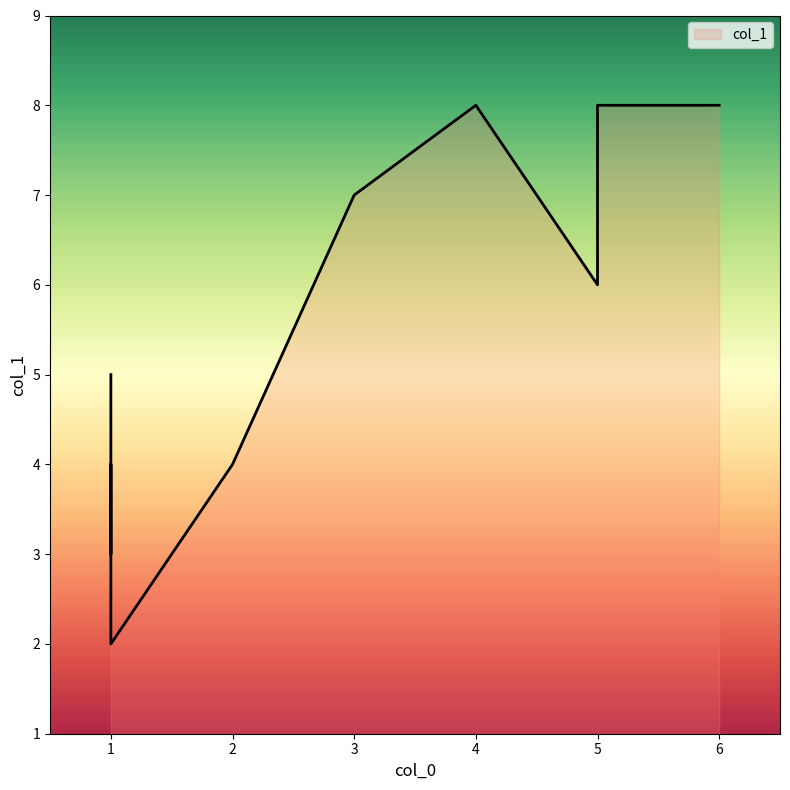

Reading left to right, transcribe all the data shown in this chart.

5=8	5=6	1=3	1=5	2=4	3=7	5=7	1=4	1=2	6=8	4=8